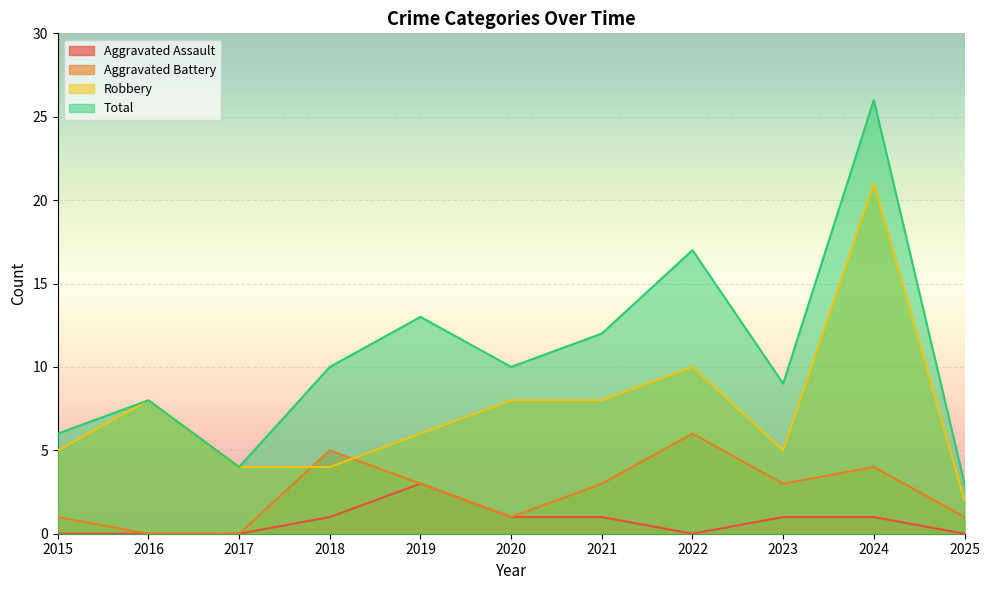

What is the average value of the Aggravated Assault series?

1